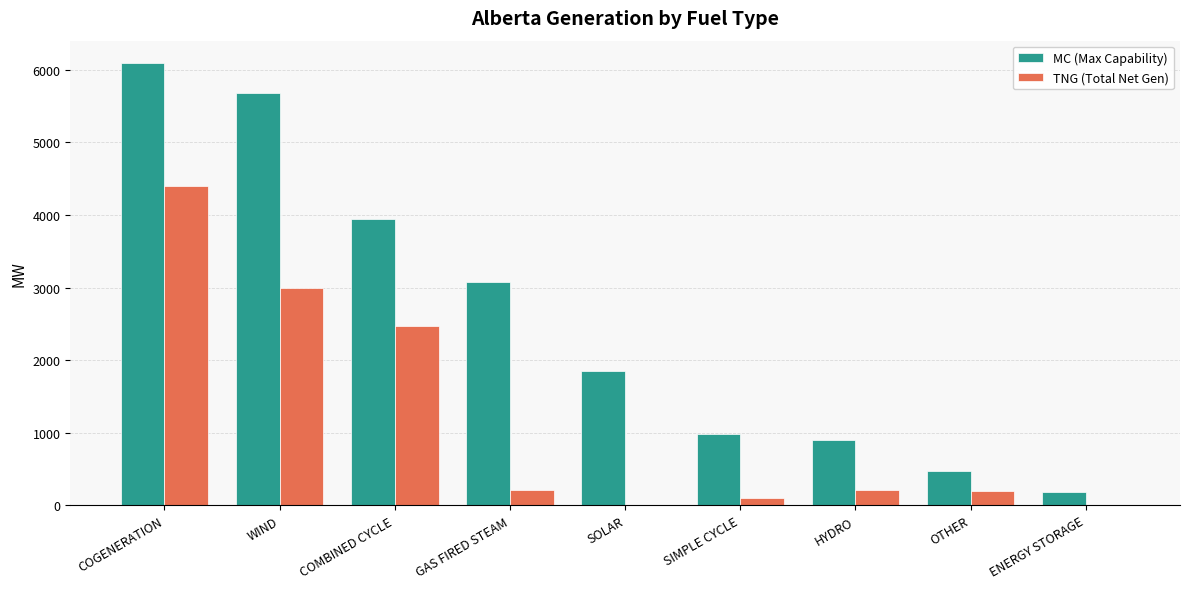

Which series changed the most between COMBINED CYCLE and ENERGY STORAGE?

MC (Max Capability)